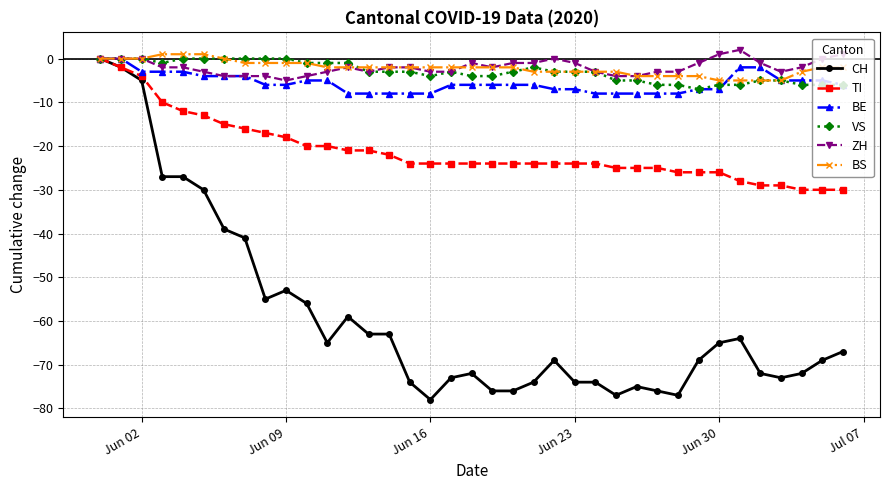

What is the value of the VS point at the 20th from the left?

-4